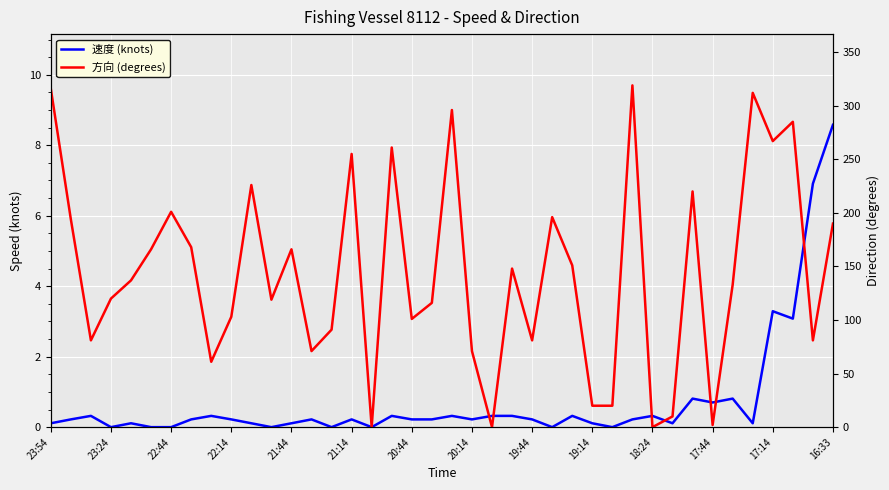

Rank the series by their average value, from highest to lowest.

方向 (degrees), 速度 (knots)